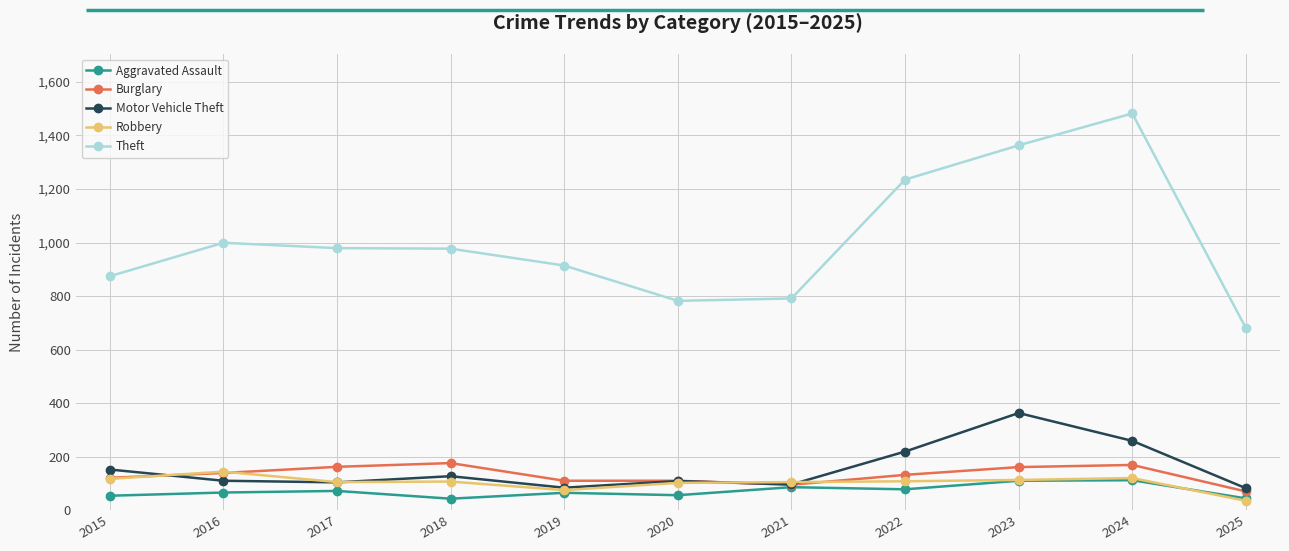

What is the value of the Burglary point at the 1st from the left?

121